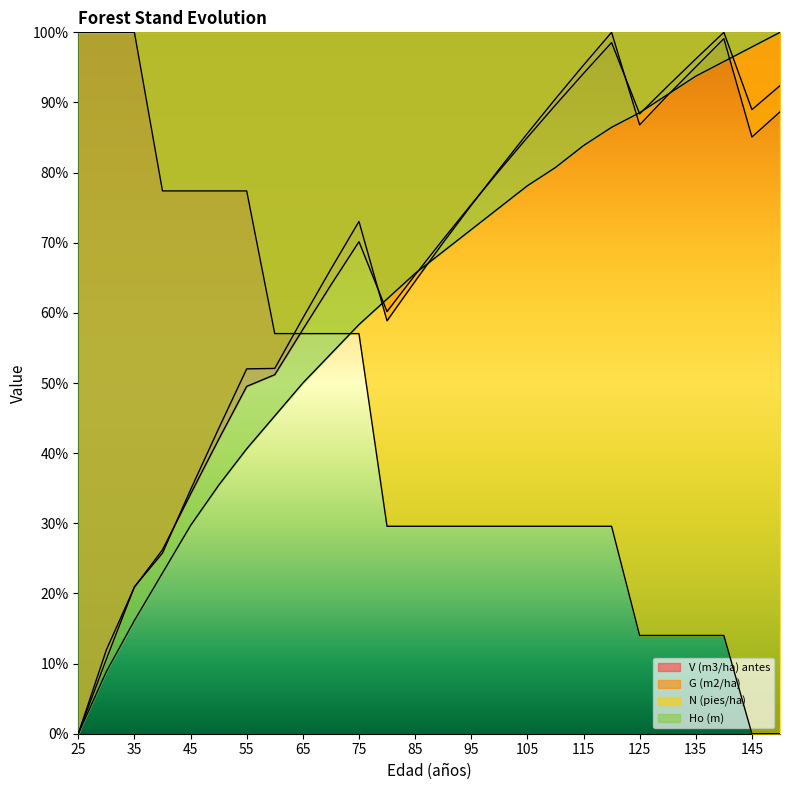

True or false: N (pies/ha) has more than 1 interior local peaks.

False